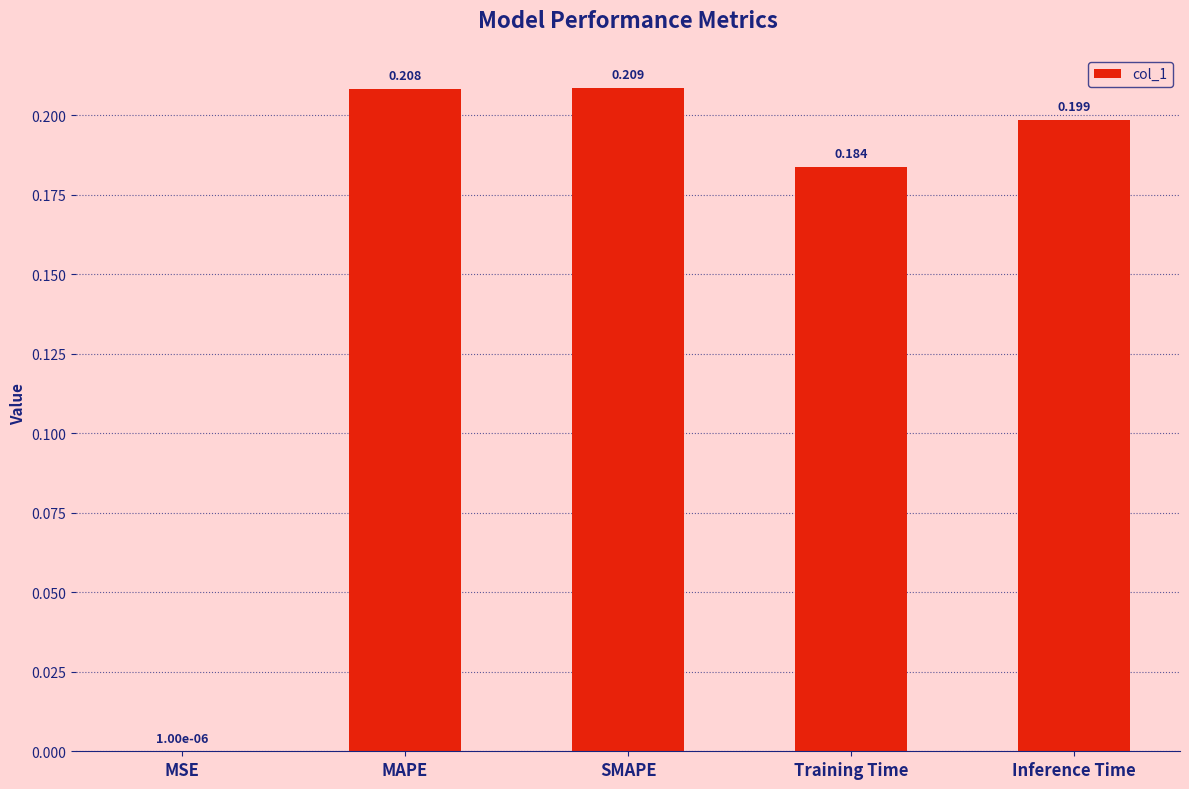

At which label is the value closest to 0?

MSE